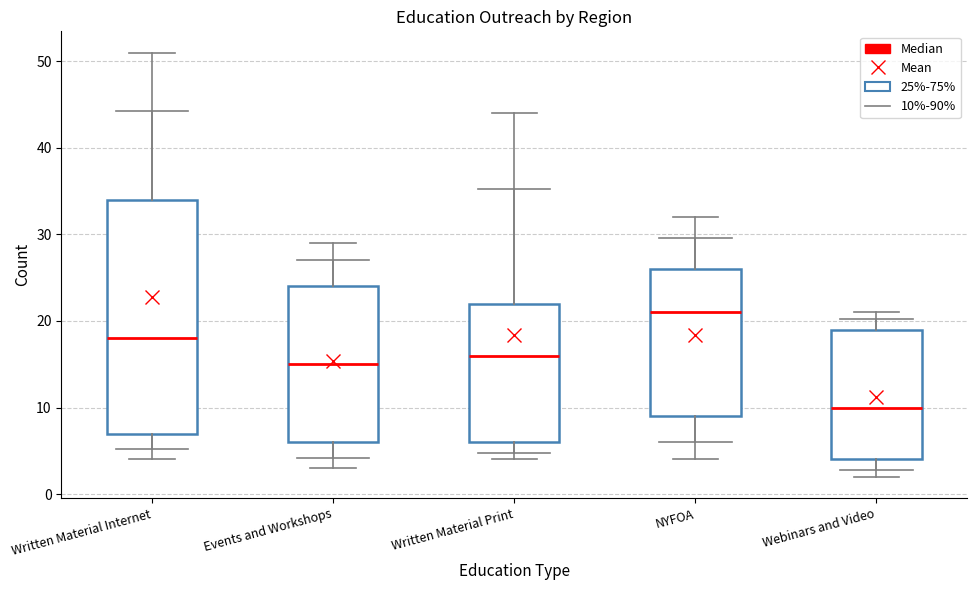

Which box has the highest median line?

NYFOA